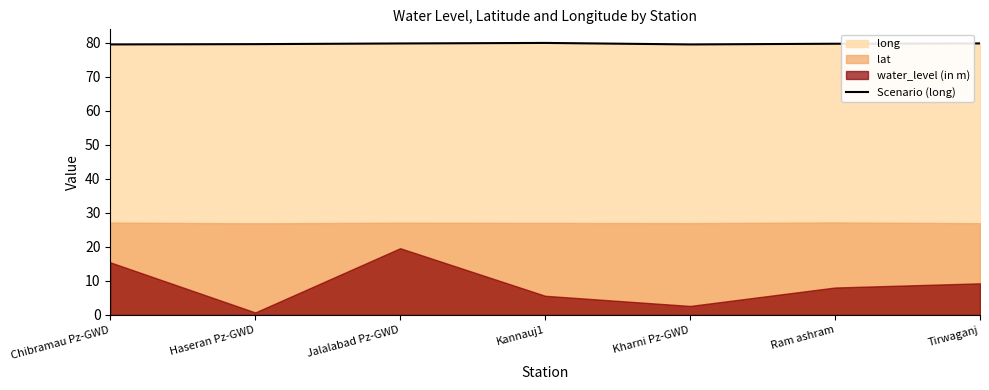

What is the sum of the values at Kharni Pz-GWD and Kannauj1?

159.4